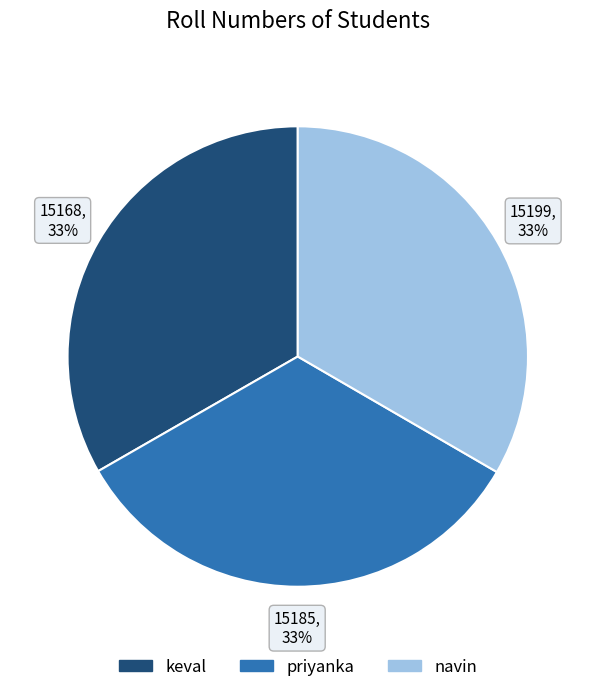

Is the sum of priyanka and keval greater than half?

Yes